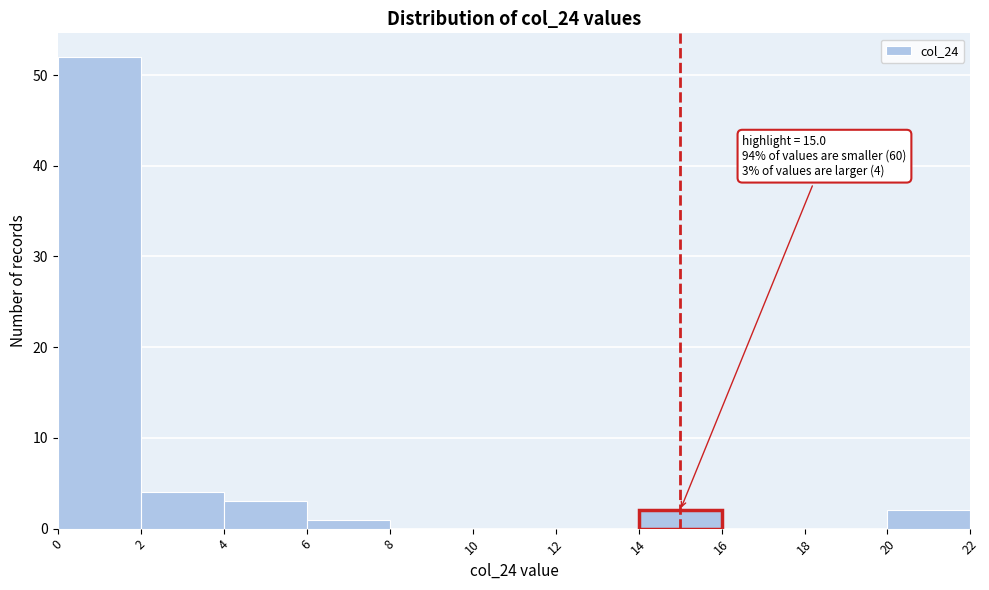

Which range on the x-axis has the tallest bar?

0 to 2